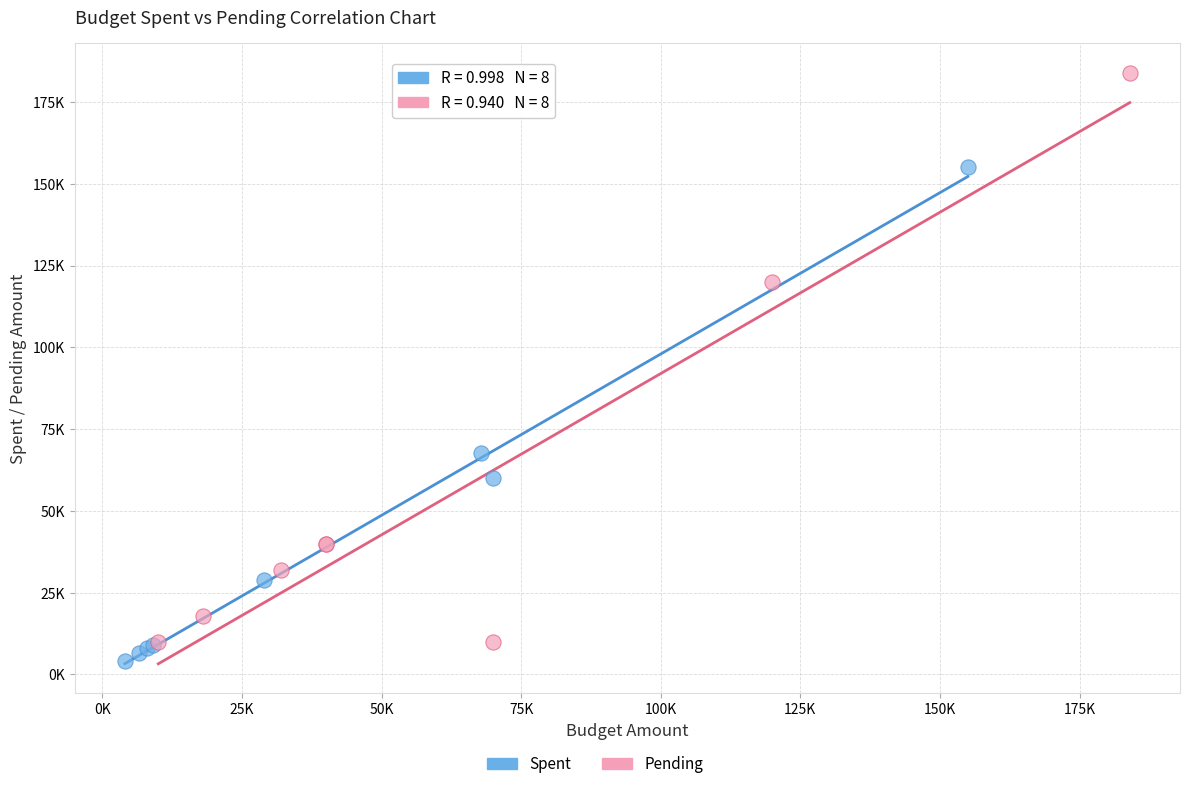

Which series reaches the minimum Y coordinate?

Spent